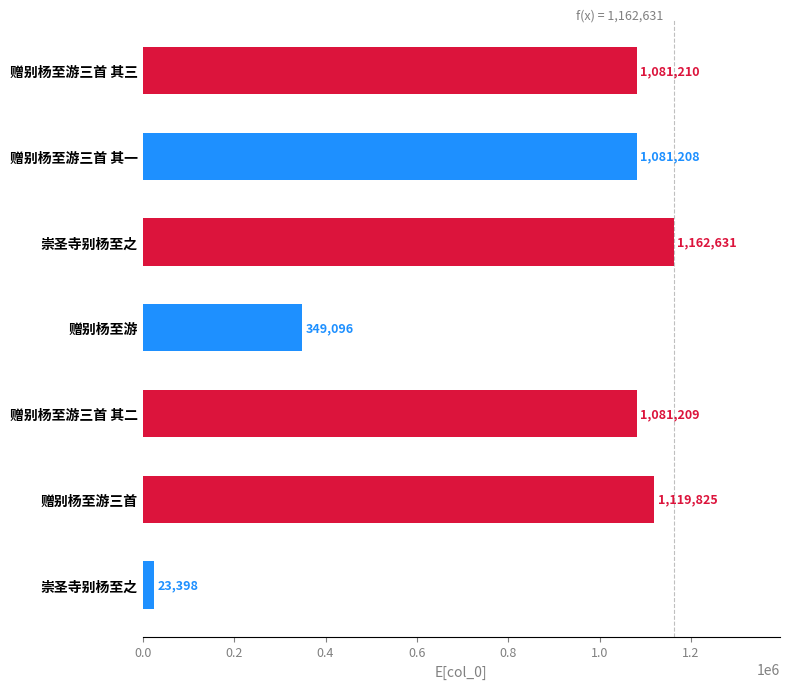

How many data points does each series have?

7